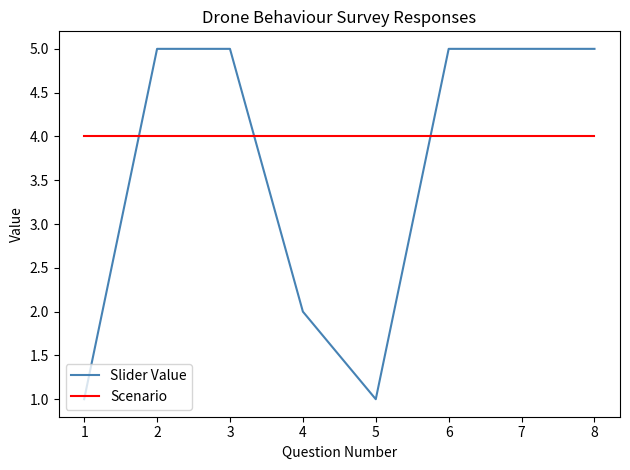

What are all the series names shown in the legend?

Slider Value, Scenario